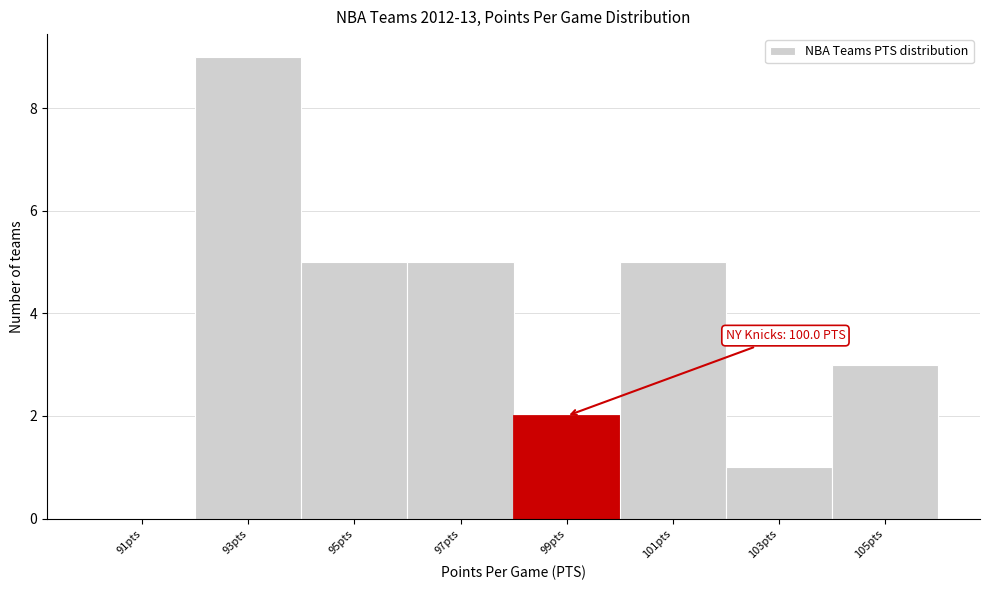

Reading left to right, extract all data points from this chart.

91pts=0	93pts=9	95pts=5	97pts=5	99pts=2	101pts=5	103pts=1	105pts=3